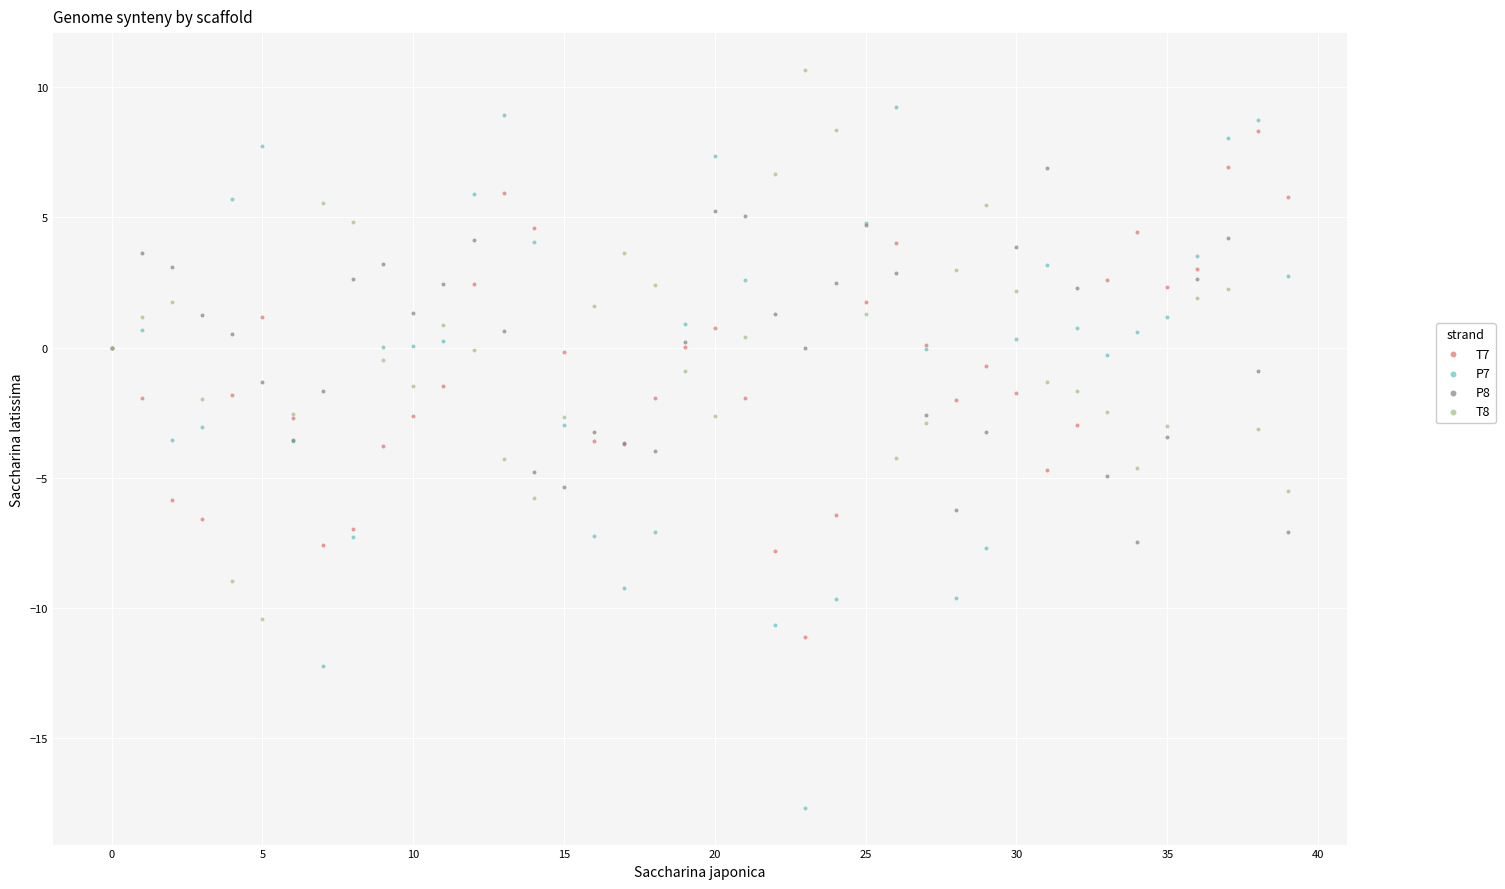

Which series has the widest spread of Y values?

P7